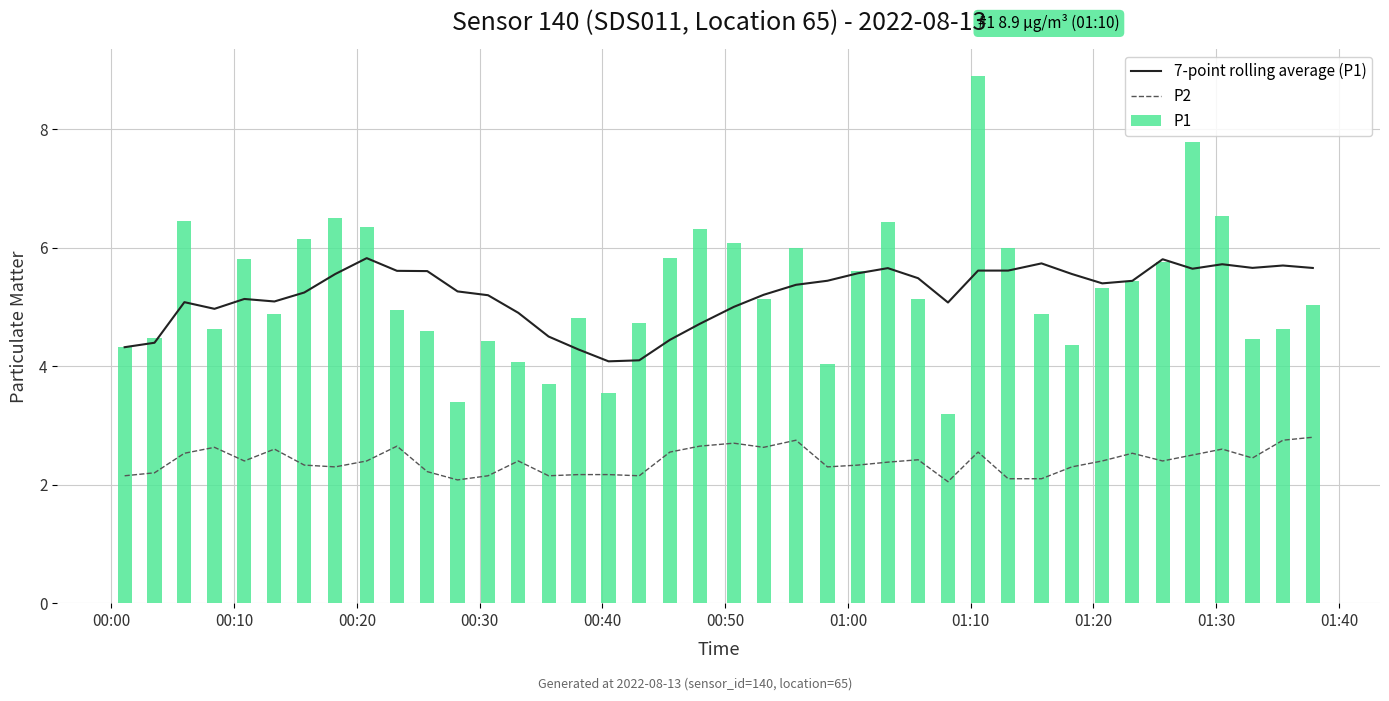

Reading left to right, list all the values displayed in this chart.

7-point rolling average (P1): 4.3	4.4	5.1	5.0	5.1	5.1	5.2	5.6	5.8	5.6	5.6	5.3	5.2	4.9	4.5	4.3	4.1	4.1	4.4	4.7	5.0	5.2	5.4	5.4	5.6	5.7	5.5	5.1	5.6	5.6	5.7	5.6	5.4	5.4	5.8	5.6	5.7	5.7	5.7	5.7
P2: 2.1	2.2	2.5	2.6	2.4	2.6	2.3	2.3	2.4	2.6	2.2	2.1	2.1	2.4	2.1	2.2	2.2	2.1	2.5	2.6	2.7	2.6	2.8	2.3	2.3	2.4	2.4	2.0	2.5	2.1	2.1	2.3	2.4	2.5	2.4	2.5	2.6	2.5	2.8	2.8
P1: 4.3	4.5	6.5	4.6	5.8	4.9	6.2	6.5	6.3	5.0	4.6	3.4	4.4	4.1	3.7	4.8	3.5	4.7	5.8	6.3	6.1	5.1	6.0	4.0	5.6	6.4	5.1	3.2	8.9	6.0	4.9	4.3	5.3	5.4	5.8	7.8	6.5	4.5	4.6	5.0